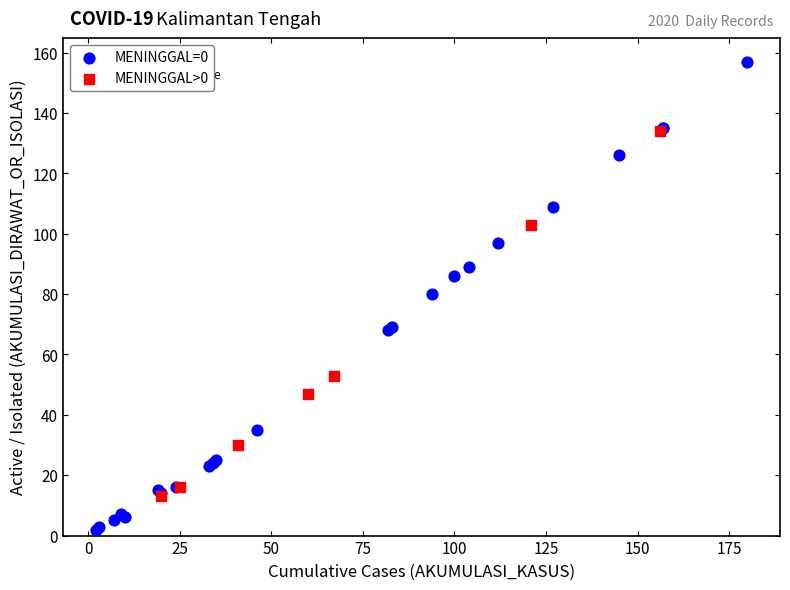

Which series contains the highest Y value?

MENINGGAL=0